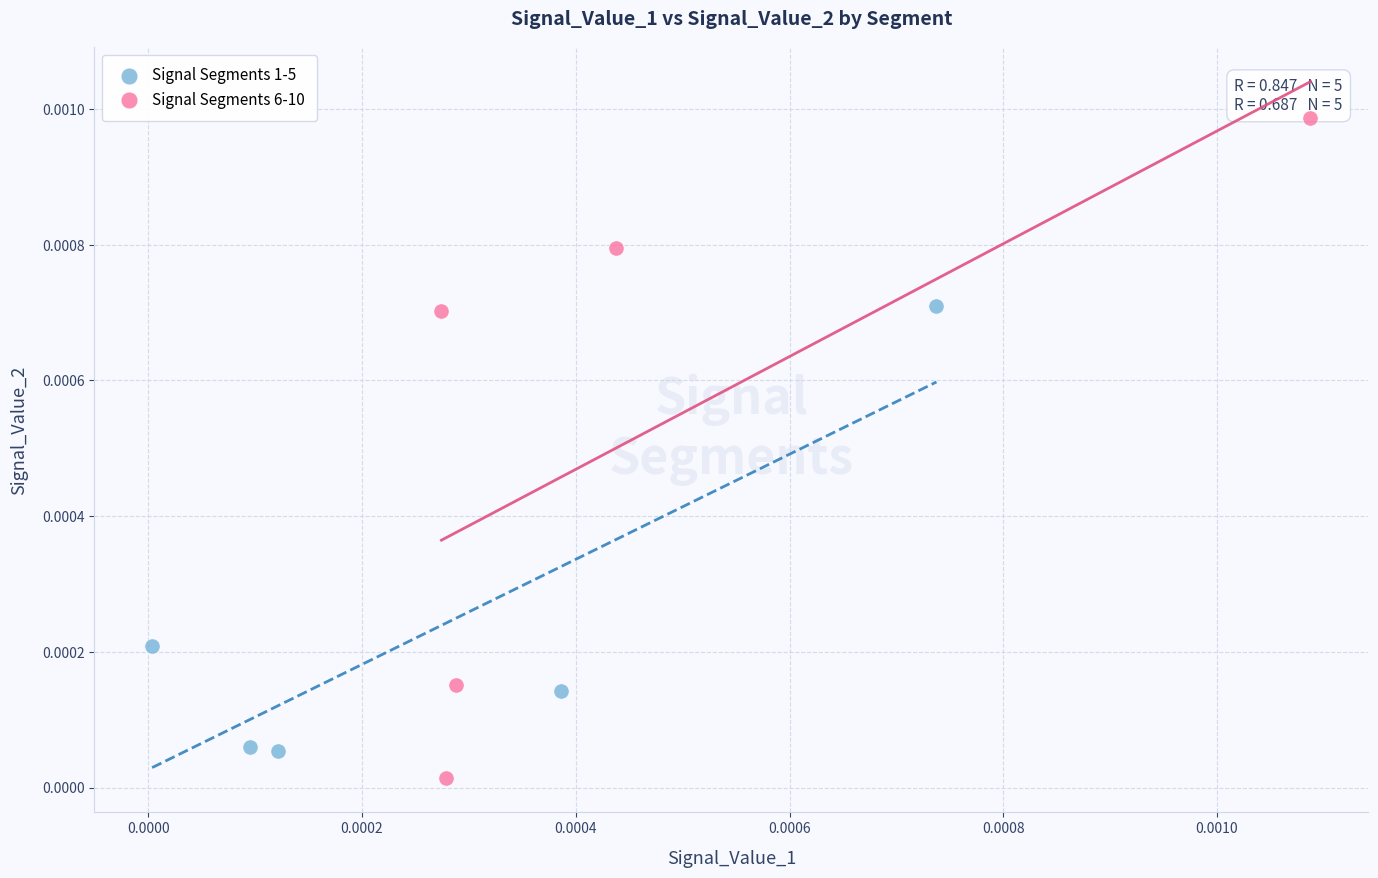

Which series contains the highest Y value?

Signal Segments 6-10